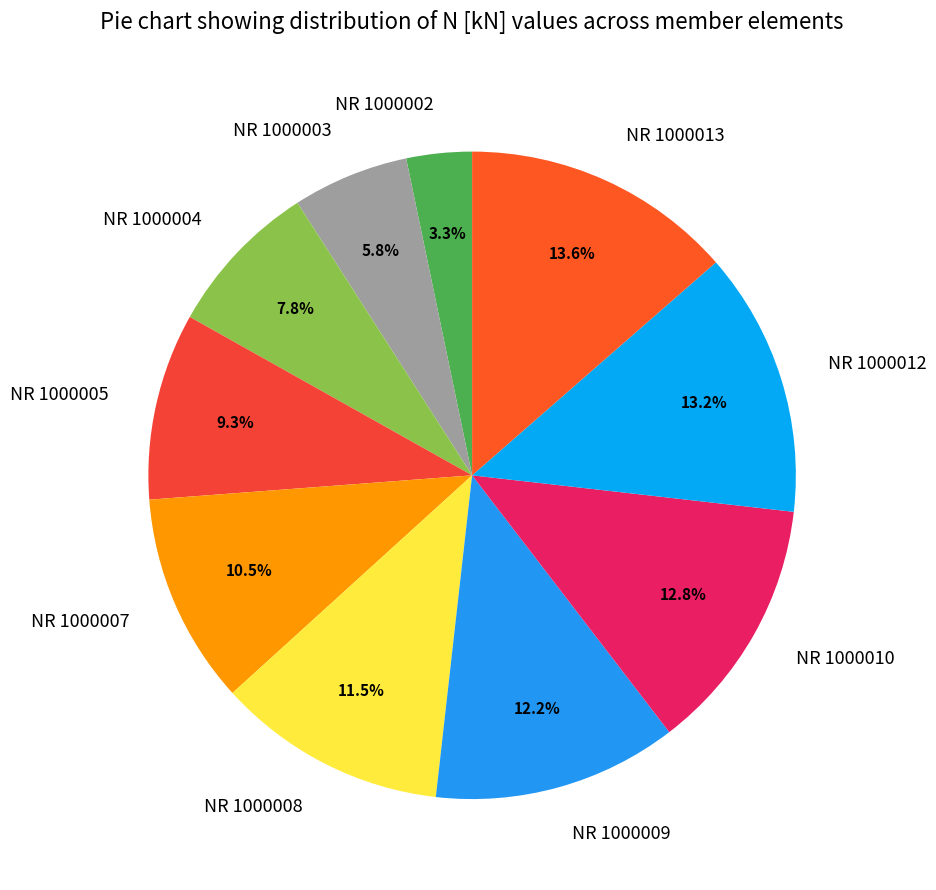

What is the ratio of the value at NR 1000009 to the value at NR 1000010?

1.0